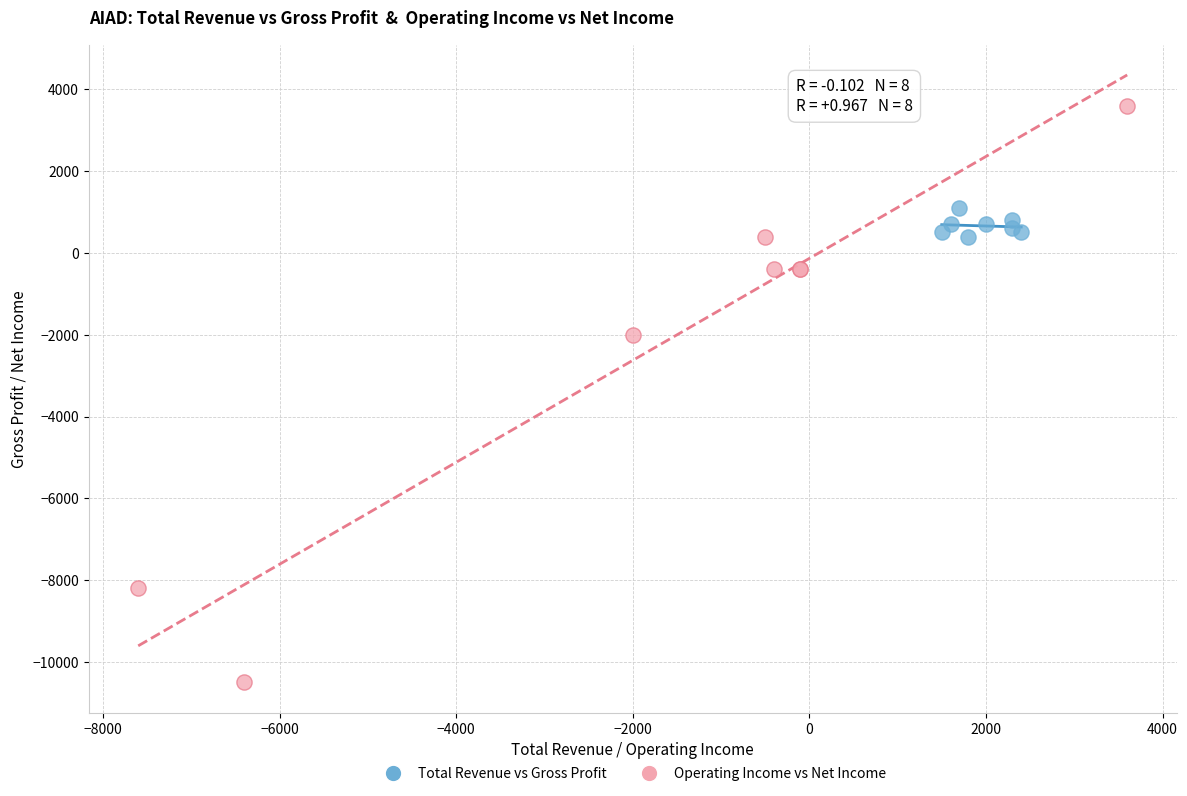

Which series contains the lowest Y value?

Operating Income vs Net Income